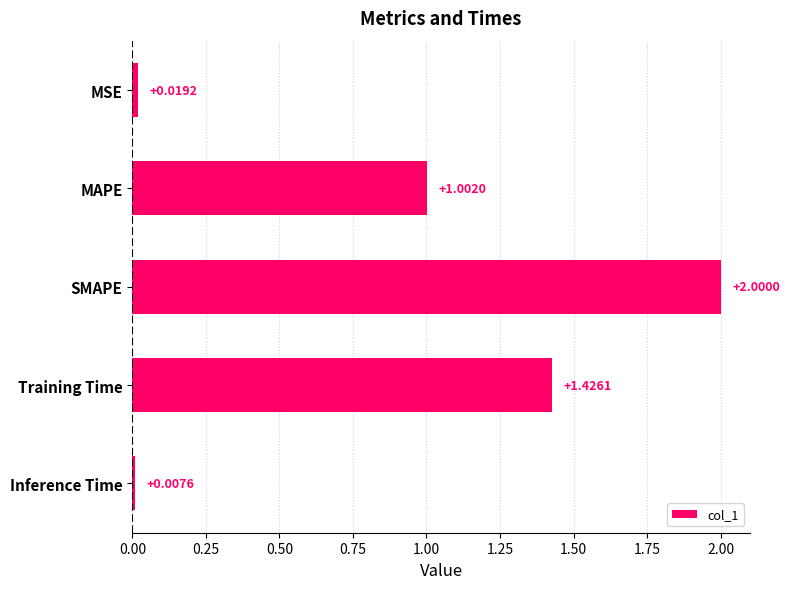

Which has a higher value, MAPE or Training Time?

Training Time